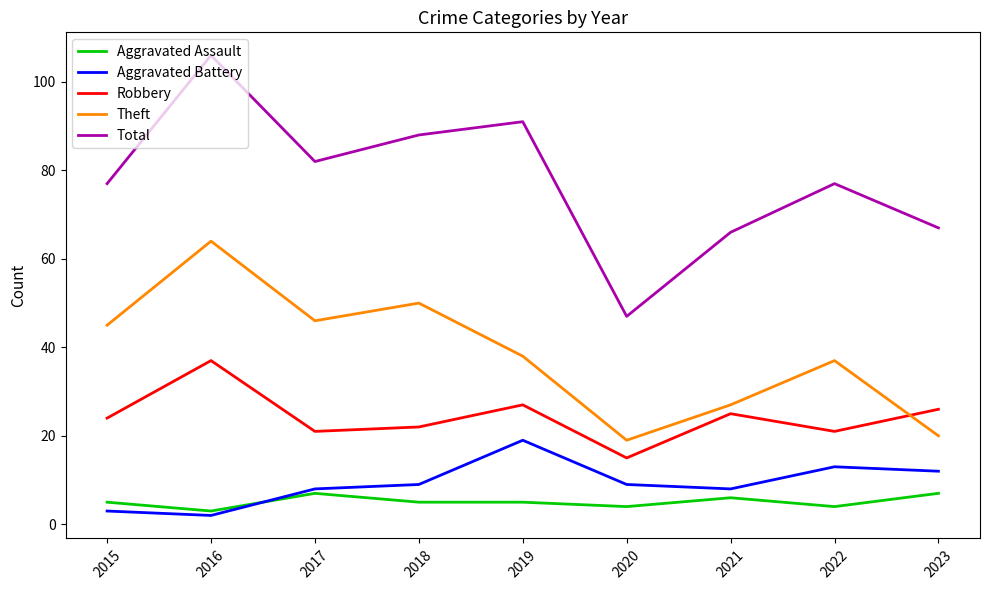

What is the sum of all Robbery values?

218